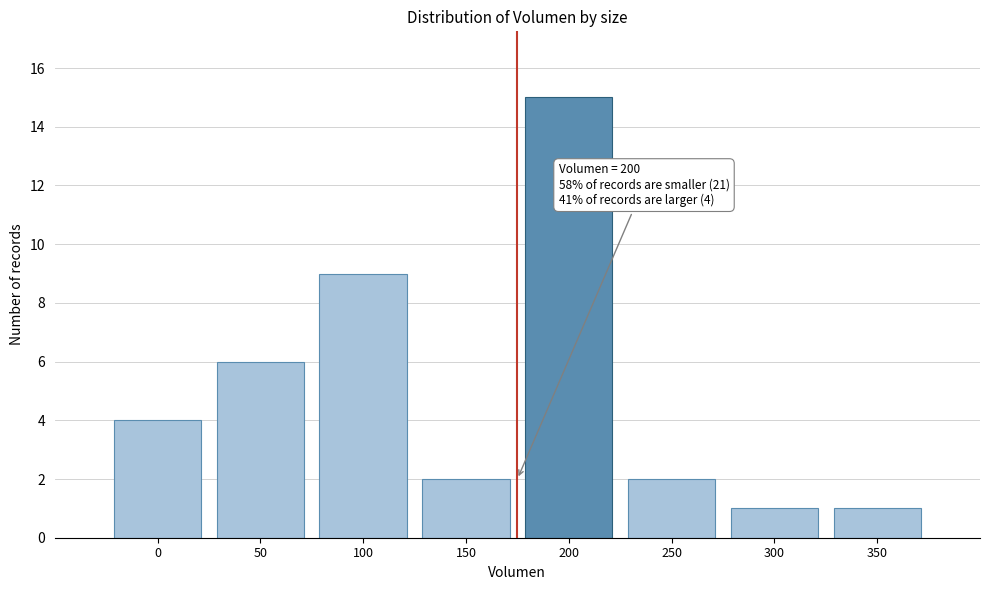

Reading left to right, transcribe all the data shown in this chart.

4	6	9	2	15	2	1	1